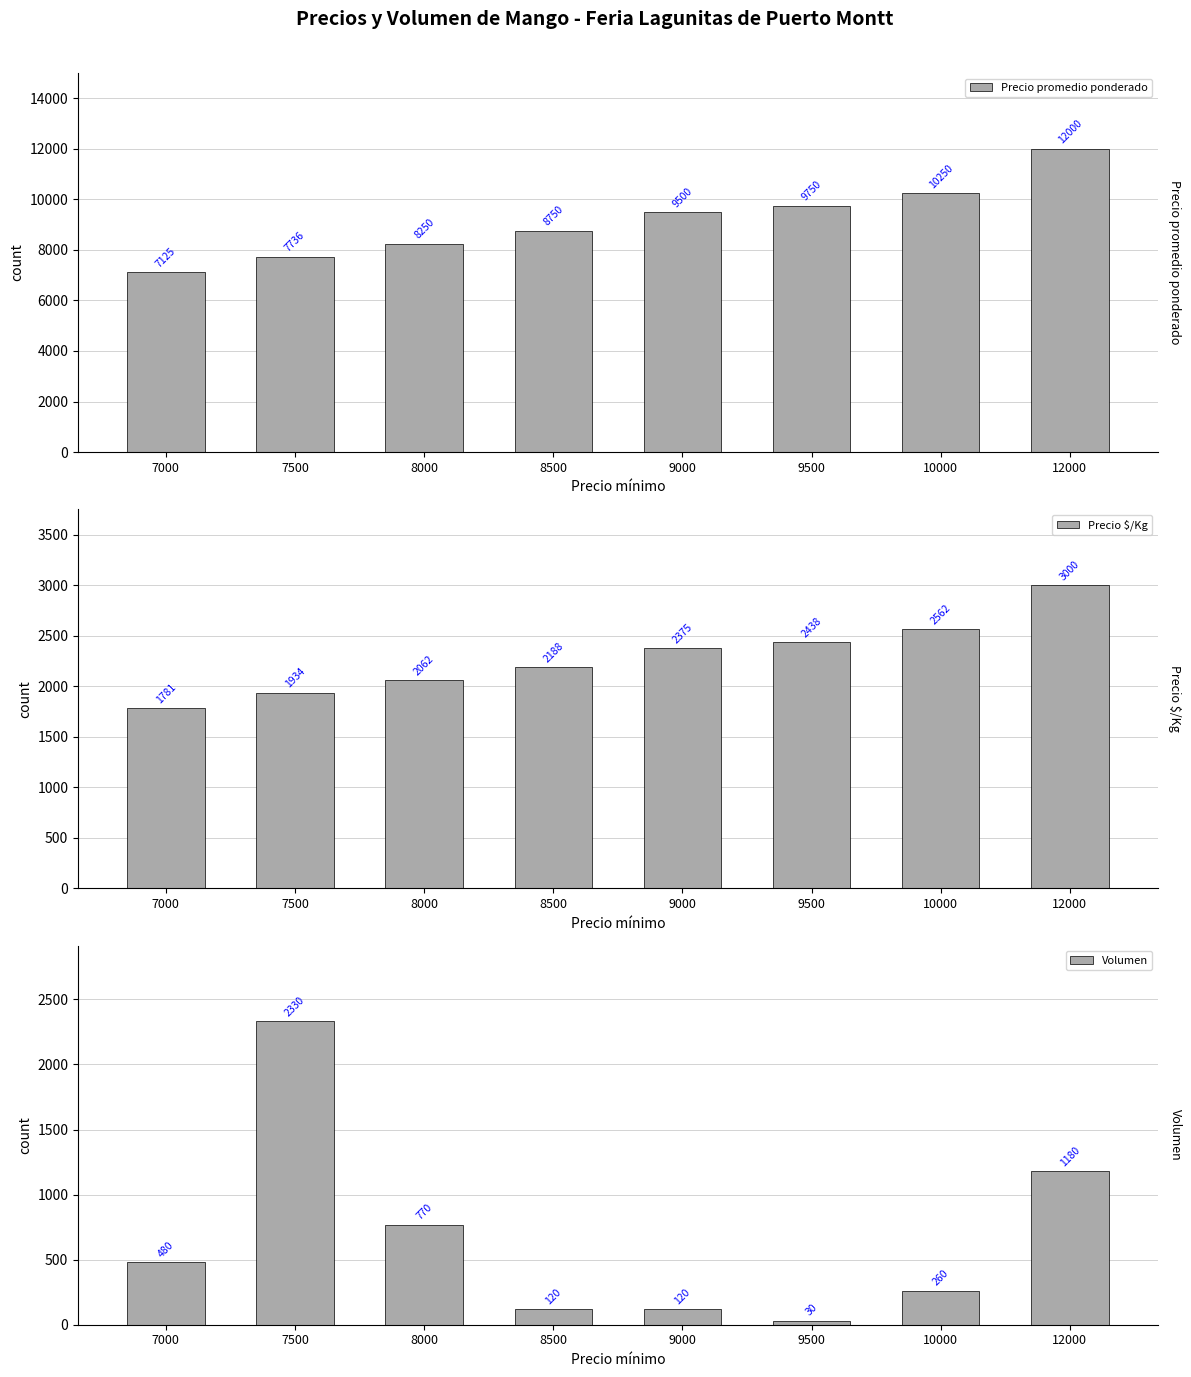

Reading left to right, what are all the values shown in this chart?

Precio promedio ponderado: 7125	7736	8250	8750	9500	9750	10250	12000
Precio $/Kg: 1781	1934	2062	2188	2375	2438	2562	3000
Volumen: 480	2330	770	120	120	30	260	1180